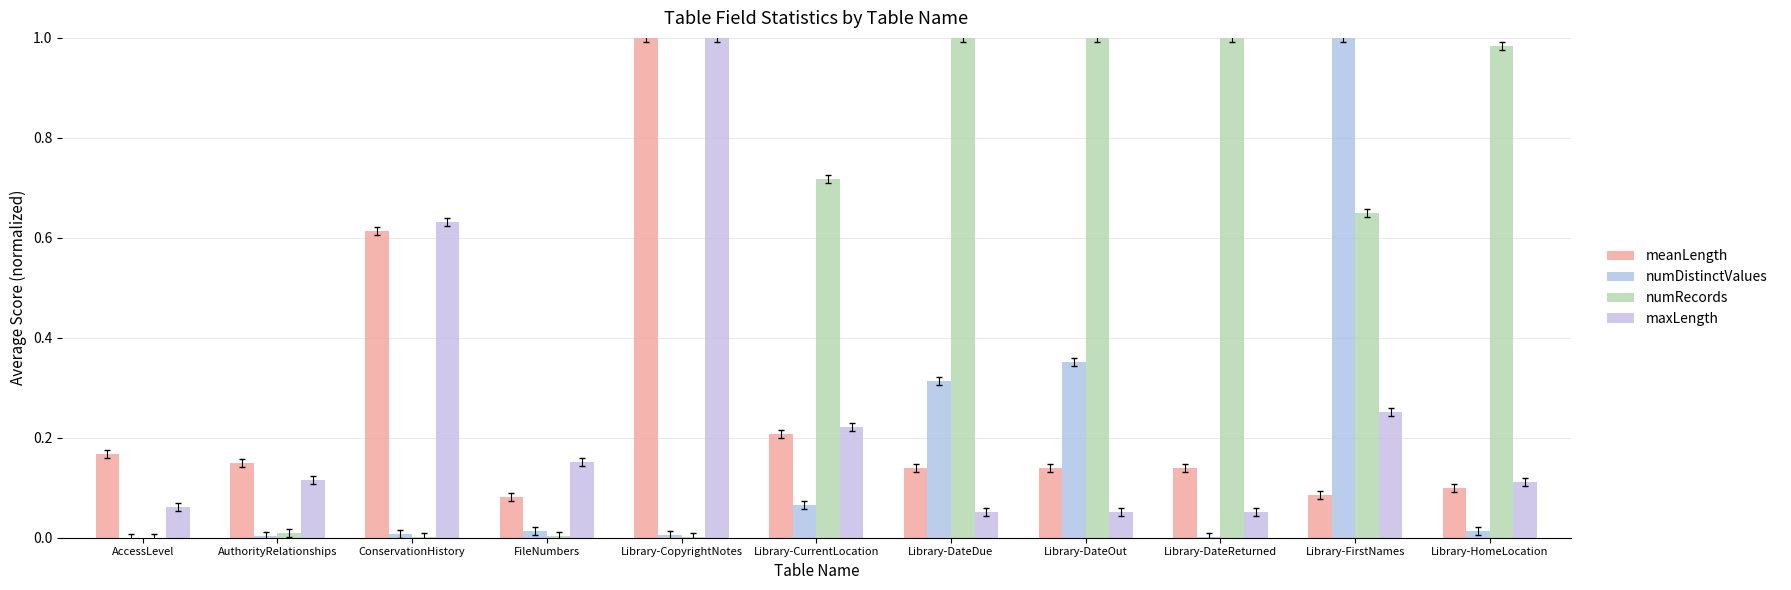

What are all the series names shown in the legend?

meanLength, numDistinctValues, numRecords, maxLength